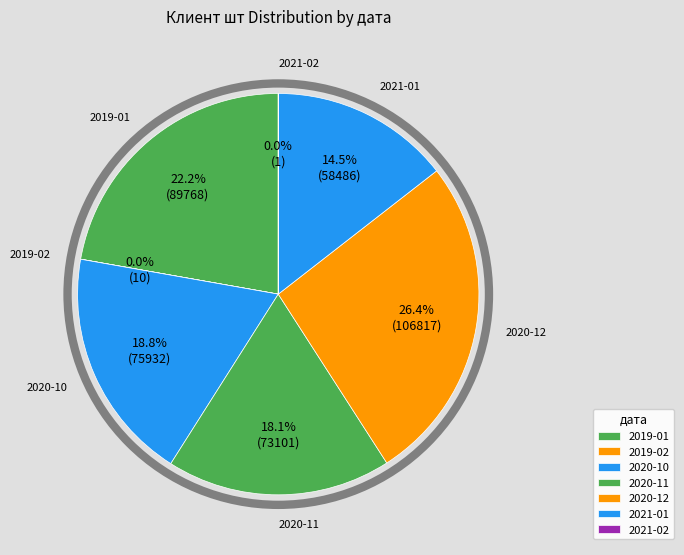

Is it true that 2019-02 is 12% of the pie?

False